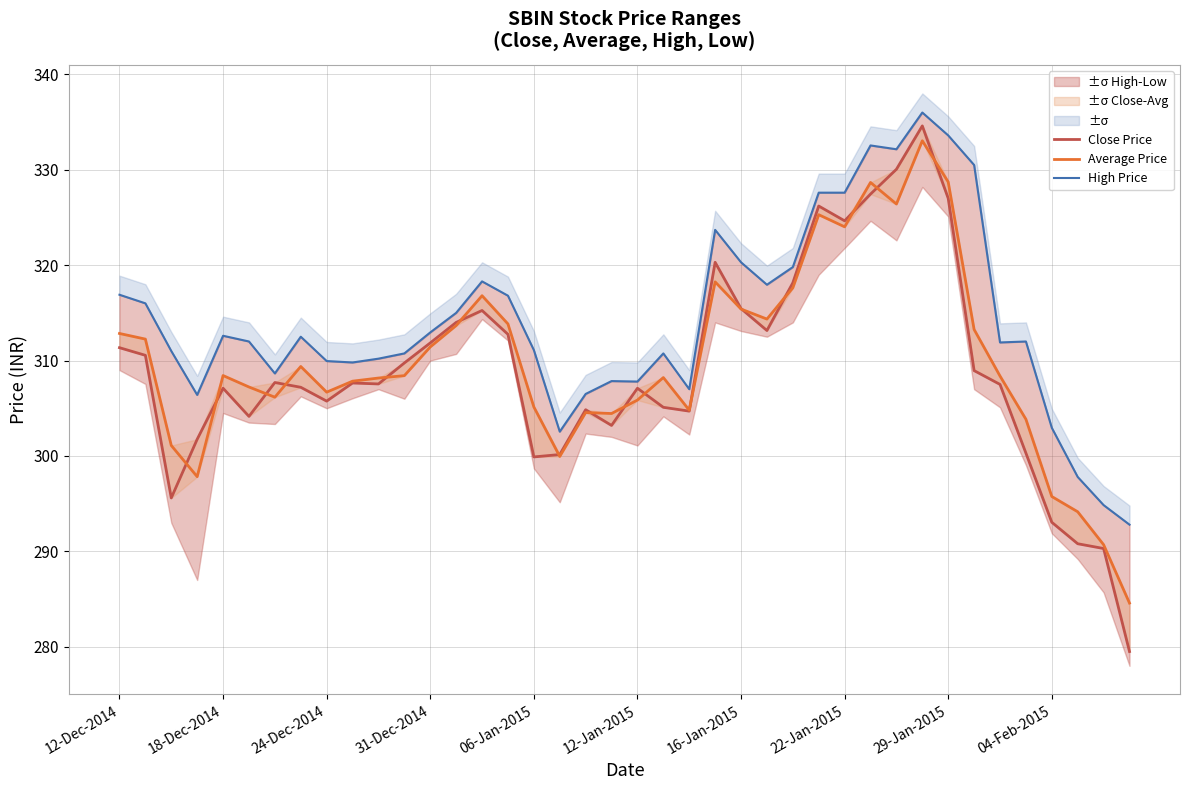

The Close Price series shows 330.1 at 30. True or false?

True